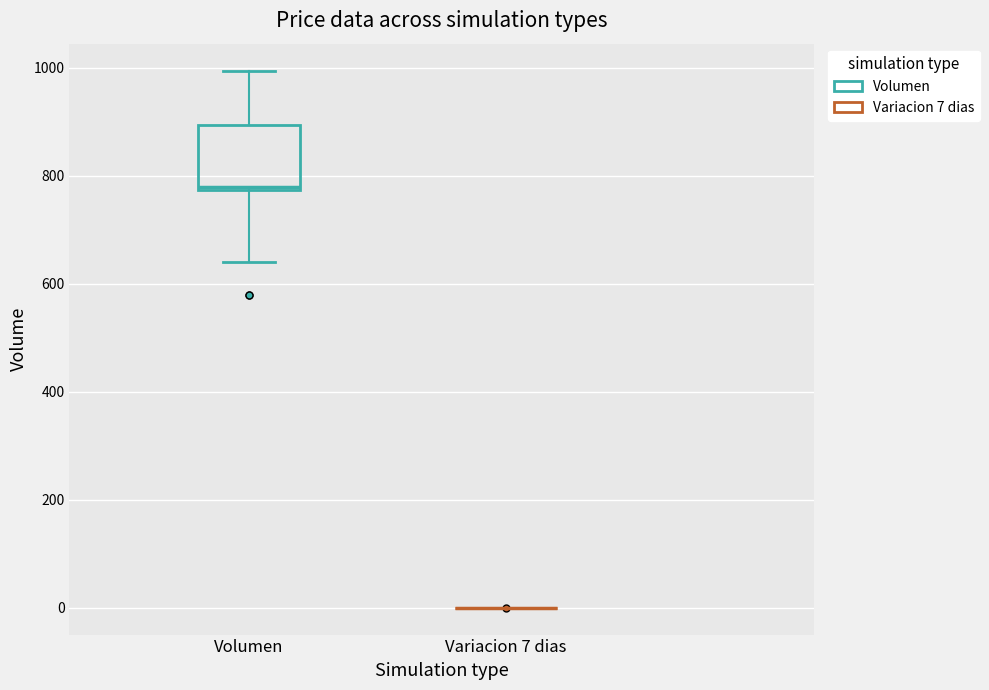

Comparing the boxes themselves (not the whiskers), which one is the tallest?

Volumen